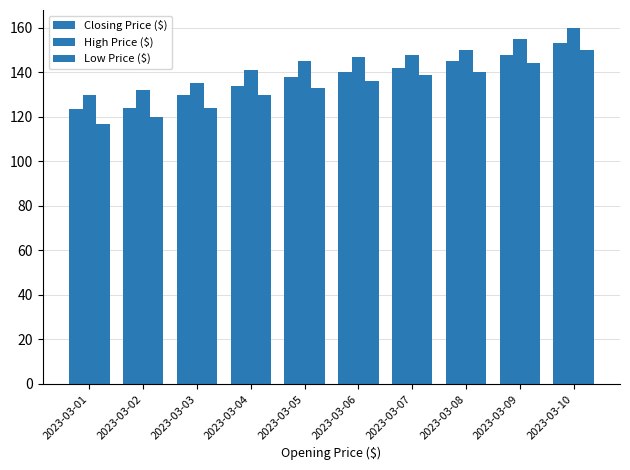

How many groups of bars are there?

10